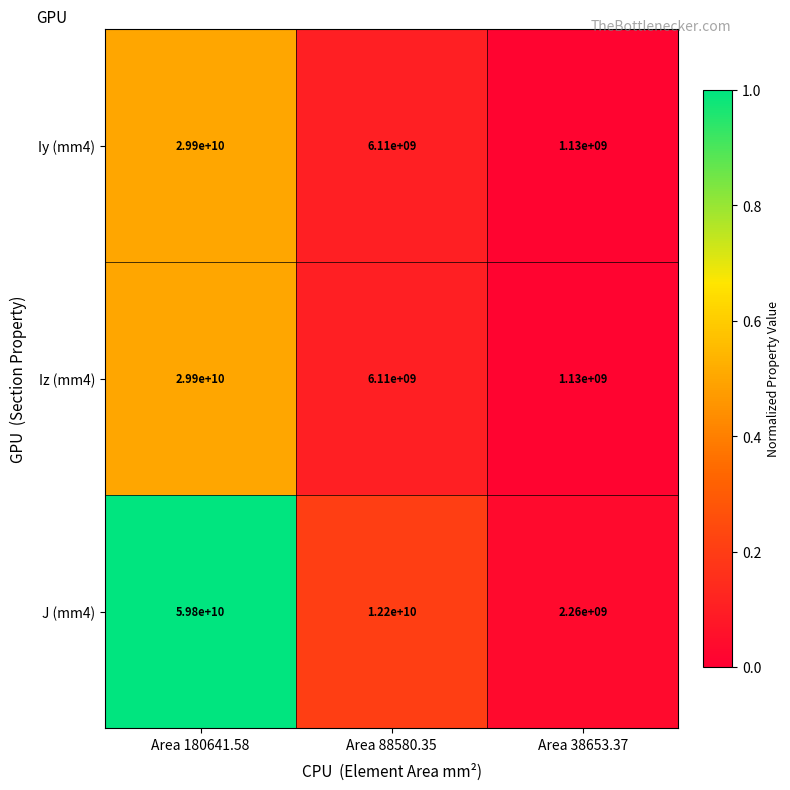

The J (mm4) series shows 12200000000 at Area 88580.35. True or false?

True